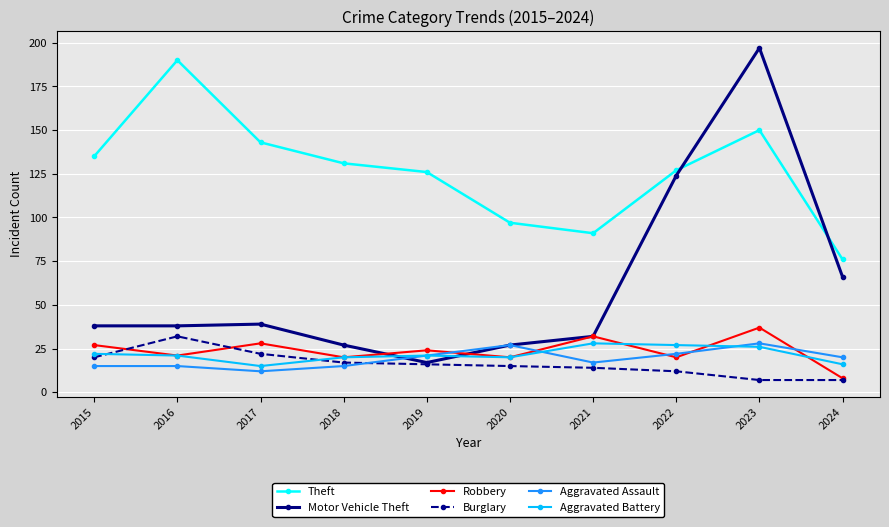

What are all the series names shown in the legend?

Theft, Motor Vehicle Theft, Robbery, Burglary, Aggravated Assault, Aggravated Battery